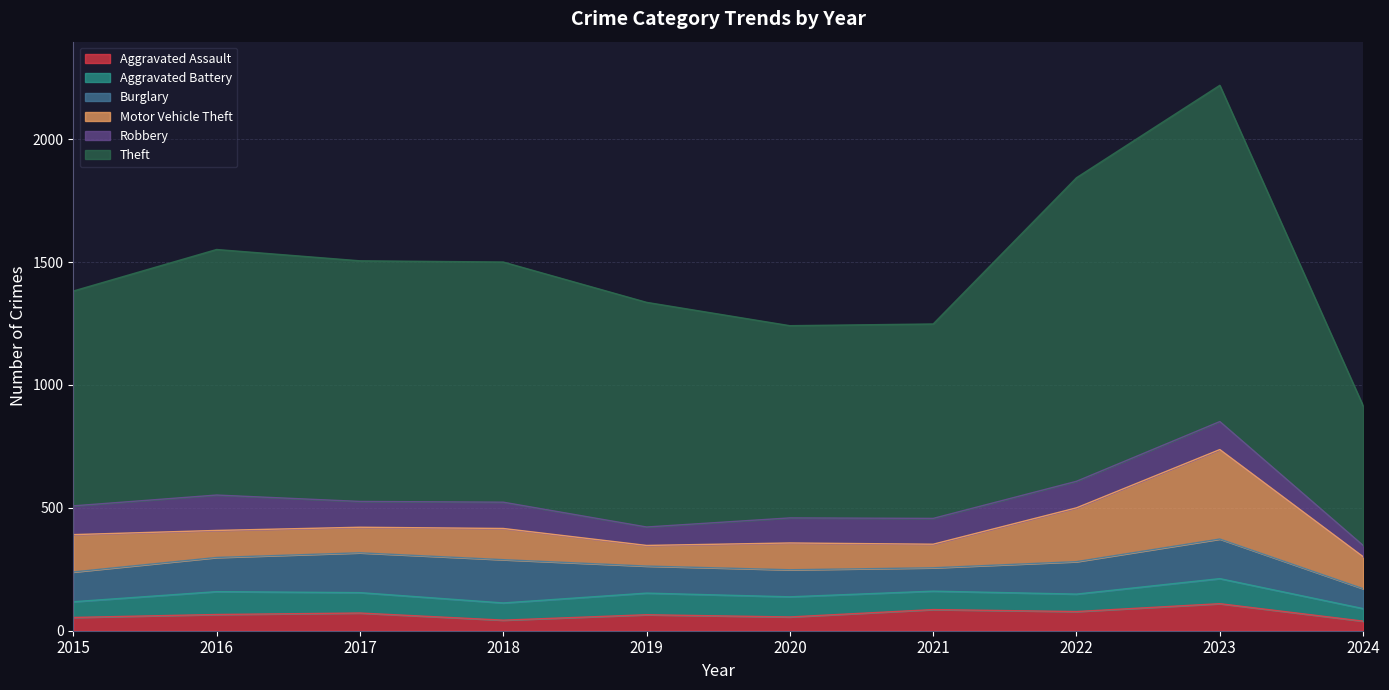

True or false: Burglary has a value of 176 at 2018.

True